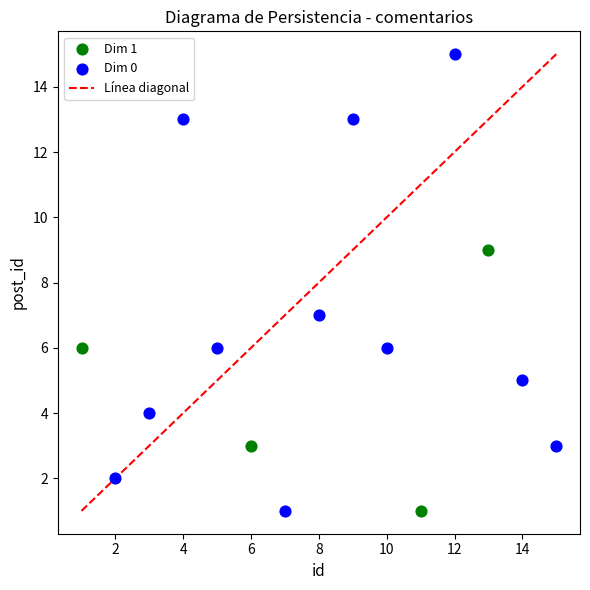

Which series has the largest Y range (max minus min)?

Dim 0